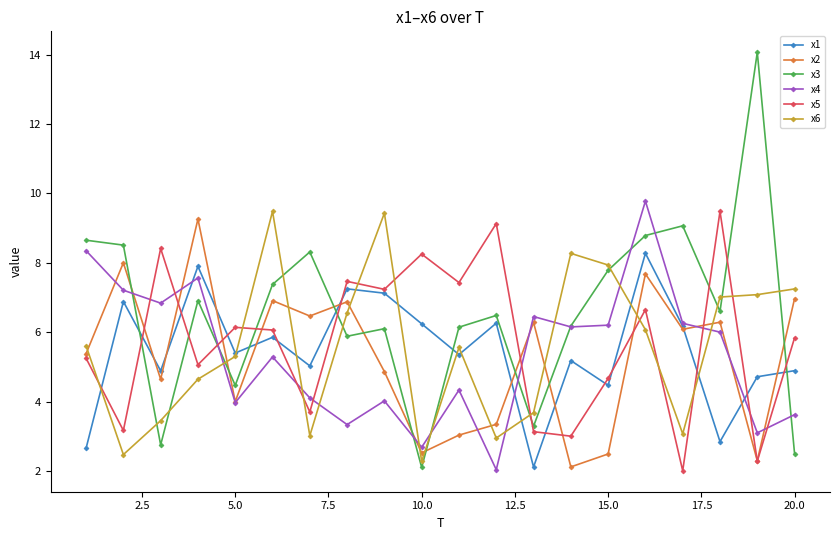

What is the highest value of the x2 series?

9.3